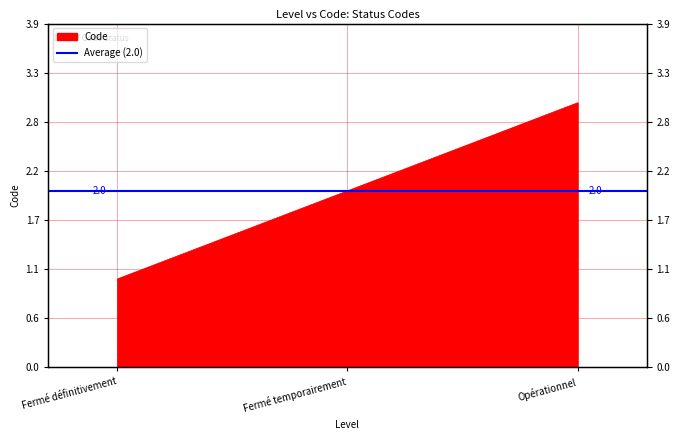

True or false: the data shows 2 at Opérationnel.

False